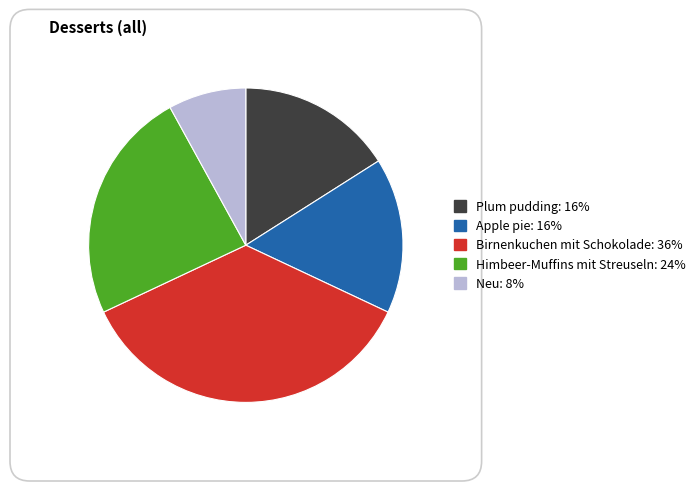

True or false: Neu accounts for 1% of the total.

False